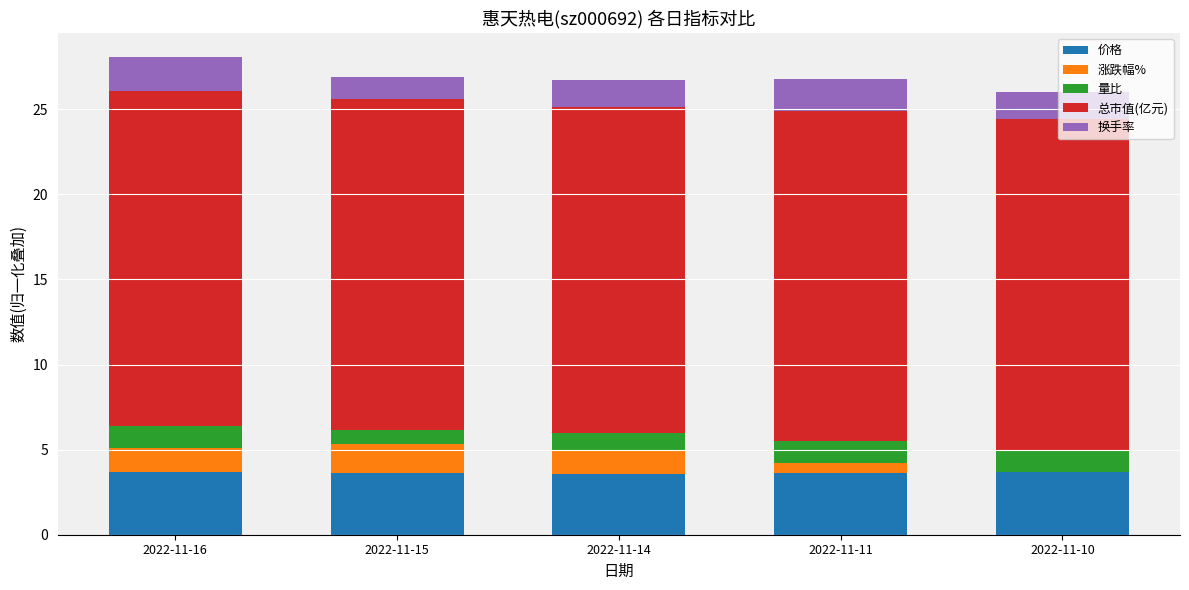

What is the maximum value for 价格?

3.7